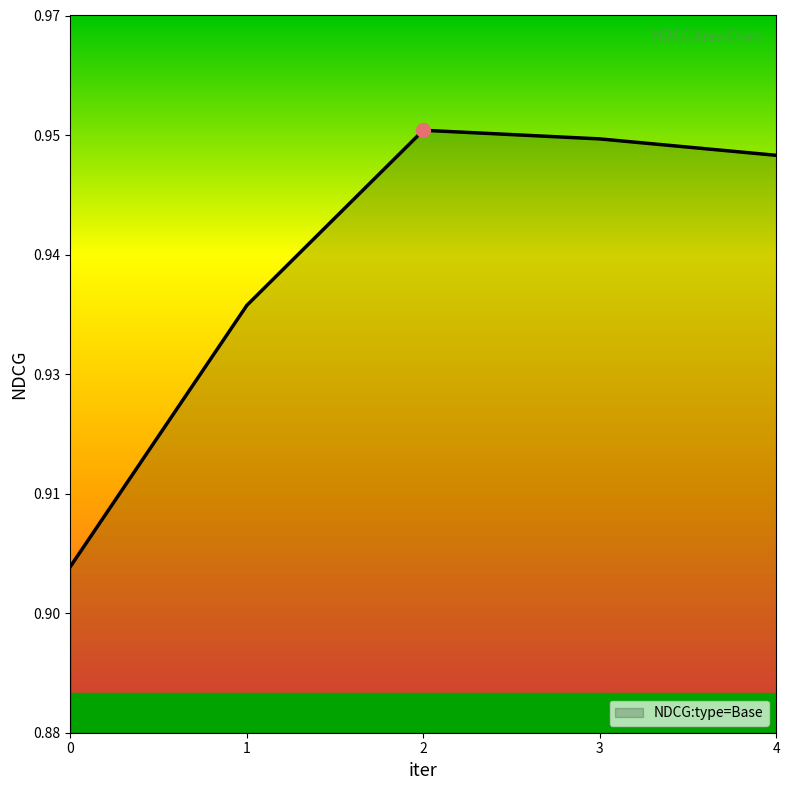

Does the chart display data point markers on the line(s)?

No